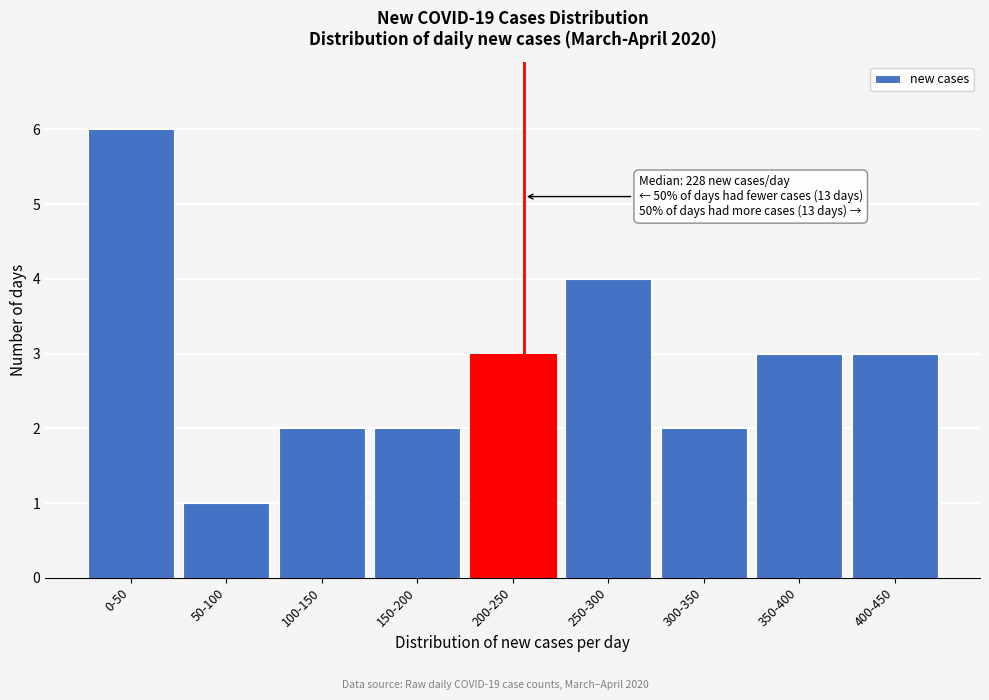

Reading left to right, what are all the values shown in this chart?

6	1	2	2	3	4	2	3	3